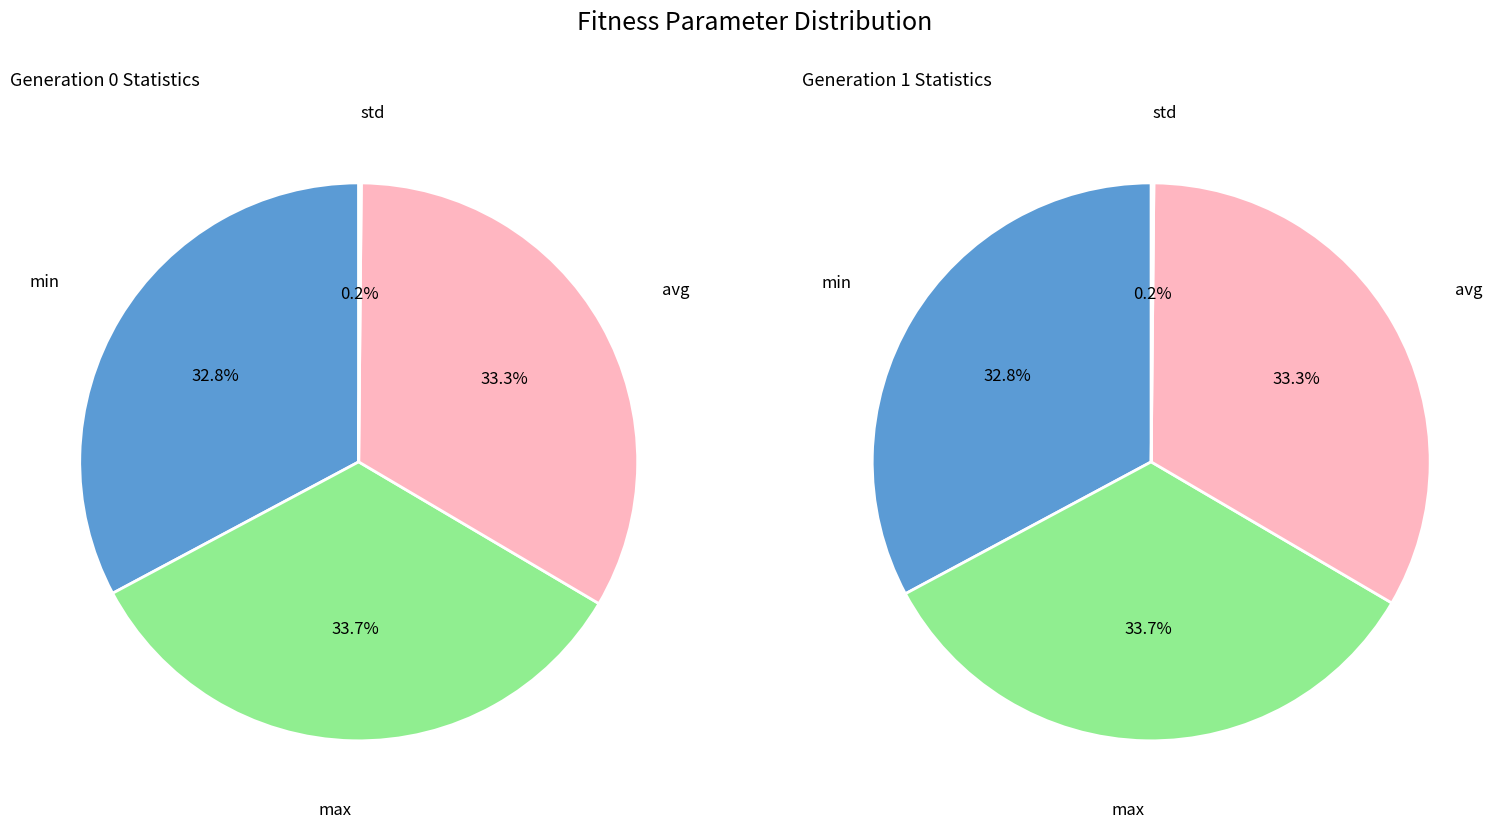

Rank the categories by value from highest to lowest.

max, avg, min, std